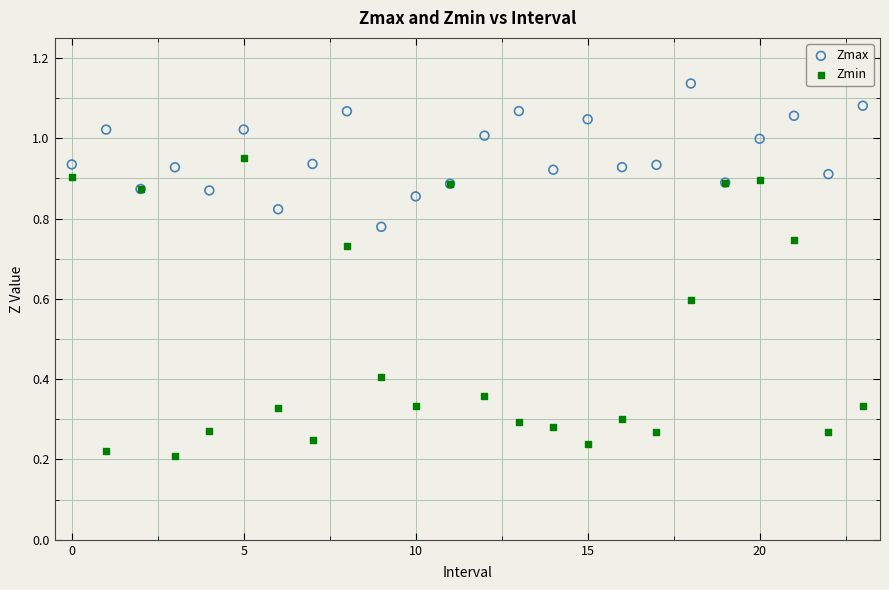

Which series has the largest Y range (max minus min)?

Zmin